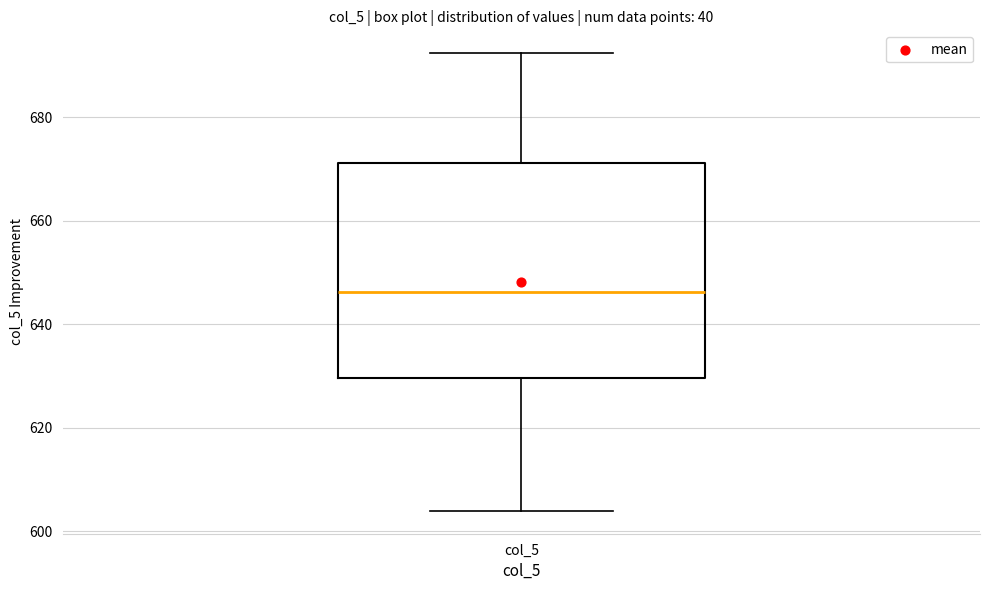

Read this box plot against the y-axis: the position of the median line, the range covered by the box, and the ends of both whiskers. The values are not printed on the chart, so give them approximately, as read against the axis.

median 646, box 630 to 672, whiskers 604 to 692